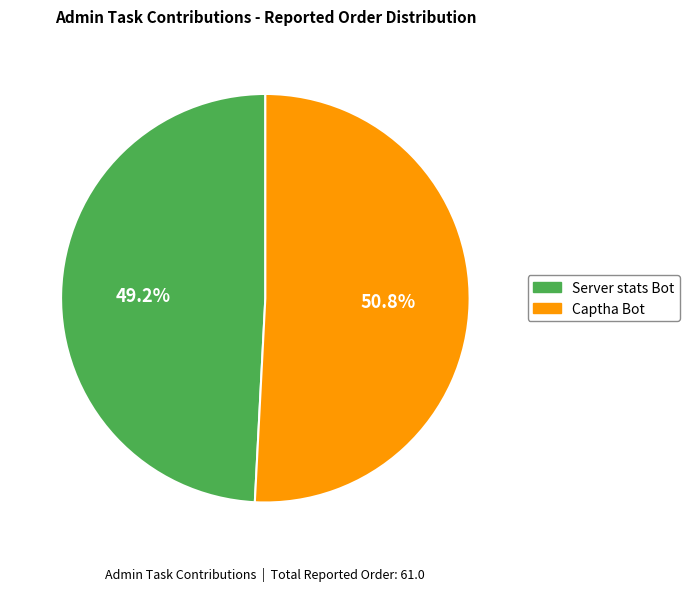

To the nearest percent, what is the difference between the Captha Bot and Server stats Bot slice percentages?

2%